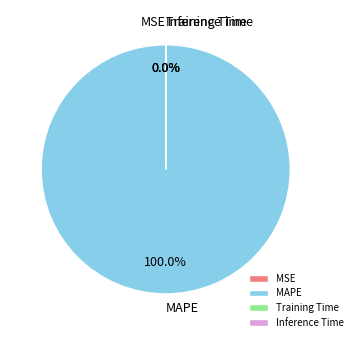

Which slice is the largest?

MAPE